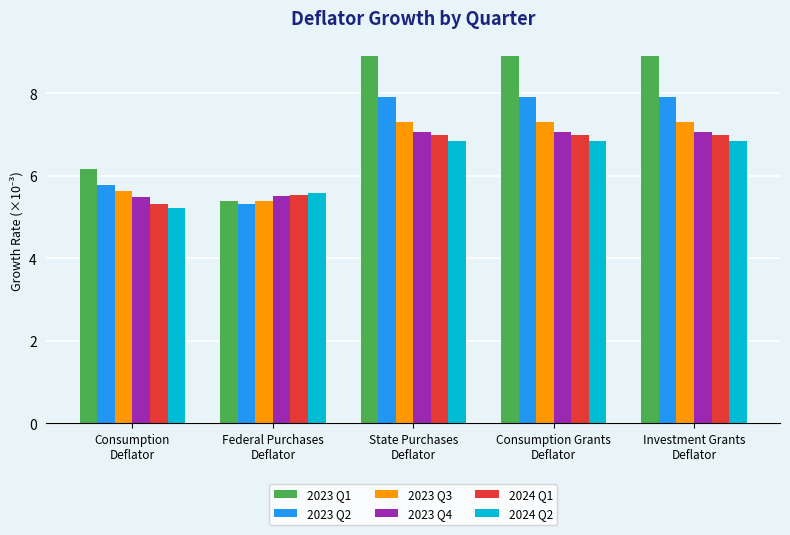

Reading left to right, extract all data points from this chart.

2023 Q1: 6.2	5.4	8.9	8.9	8.9
2023 Q2: 5.8	5.3	7.9	7.9	7.9
2023 Q3: 5.6	5.4	7.3	7.3	7.3
2023 Q4: 5.5	5.5	7.1	7.1	7.1
2024 Q1: 5.3	5.5	7.0	7.0	7.0
2024 Q2: 5.2	5.6	6.8	6.8	6.8